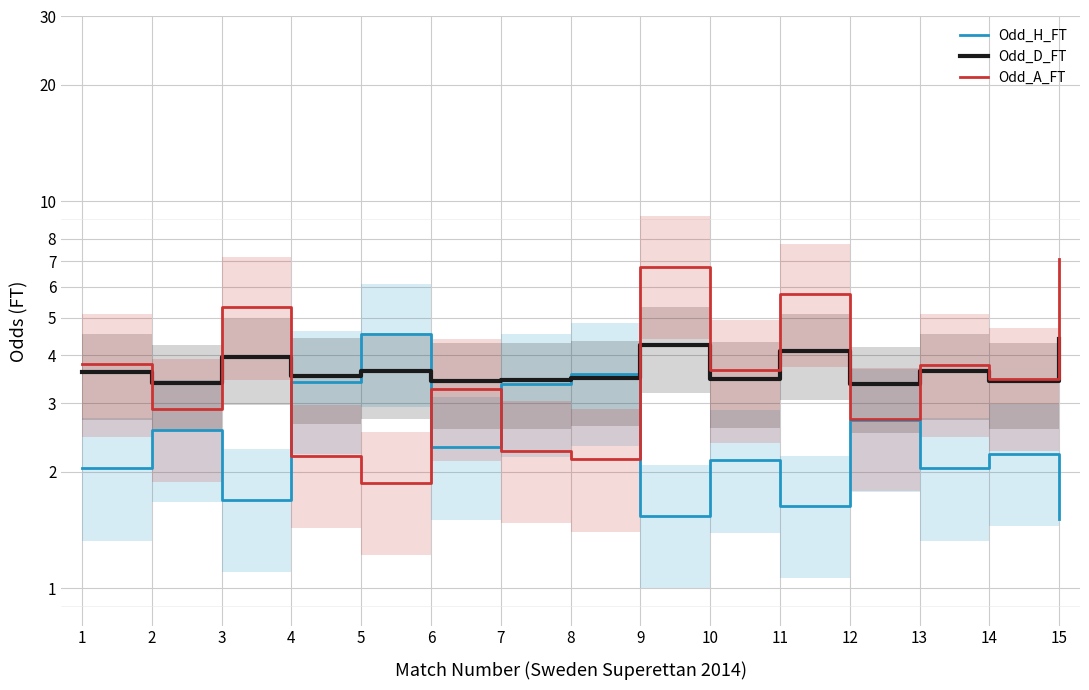

What is the difference between the second highest and minimum values in the Odd_H_FT series?

2.1